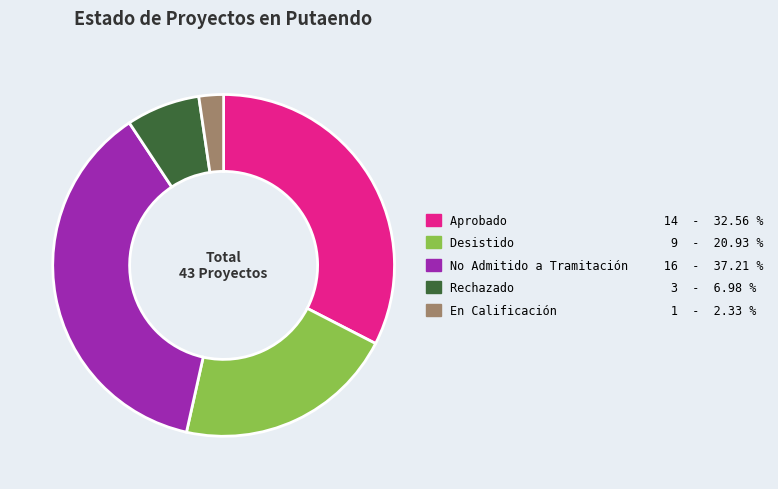

Is the sum of Desistido and No Admitido a Tramitación greater than half?

Yes